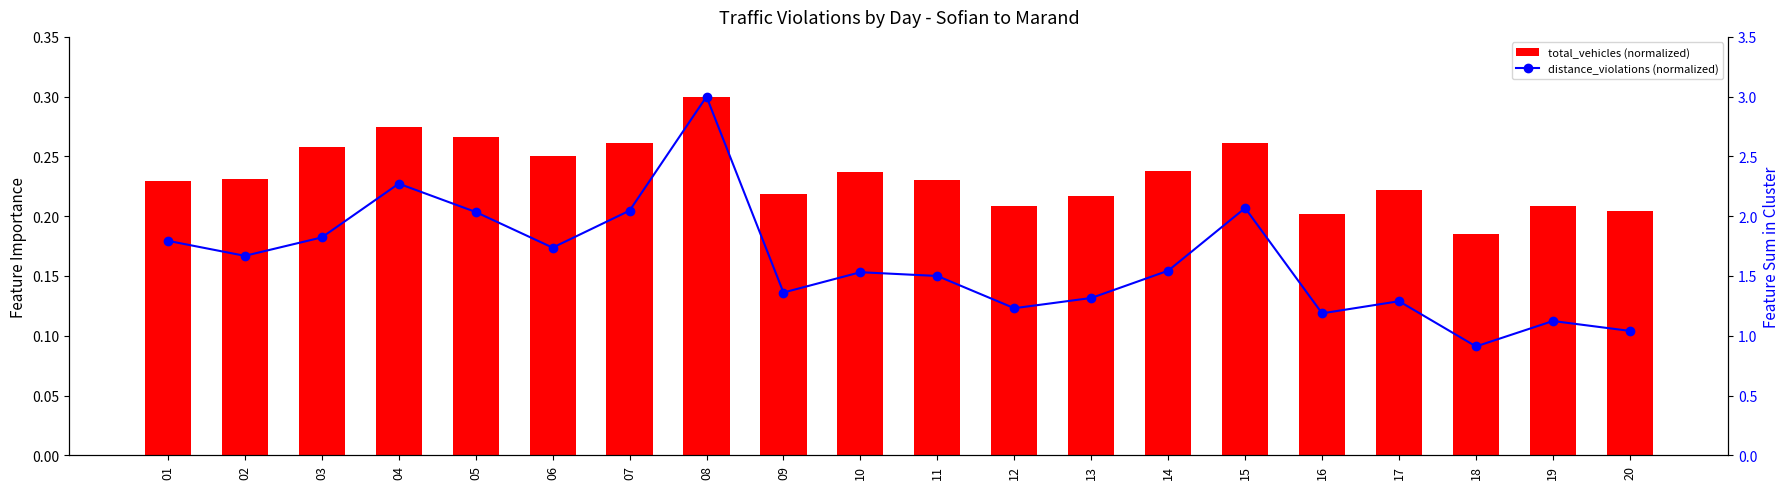

At which label does distance_violations (normalized) reach its peak?

08